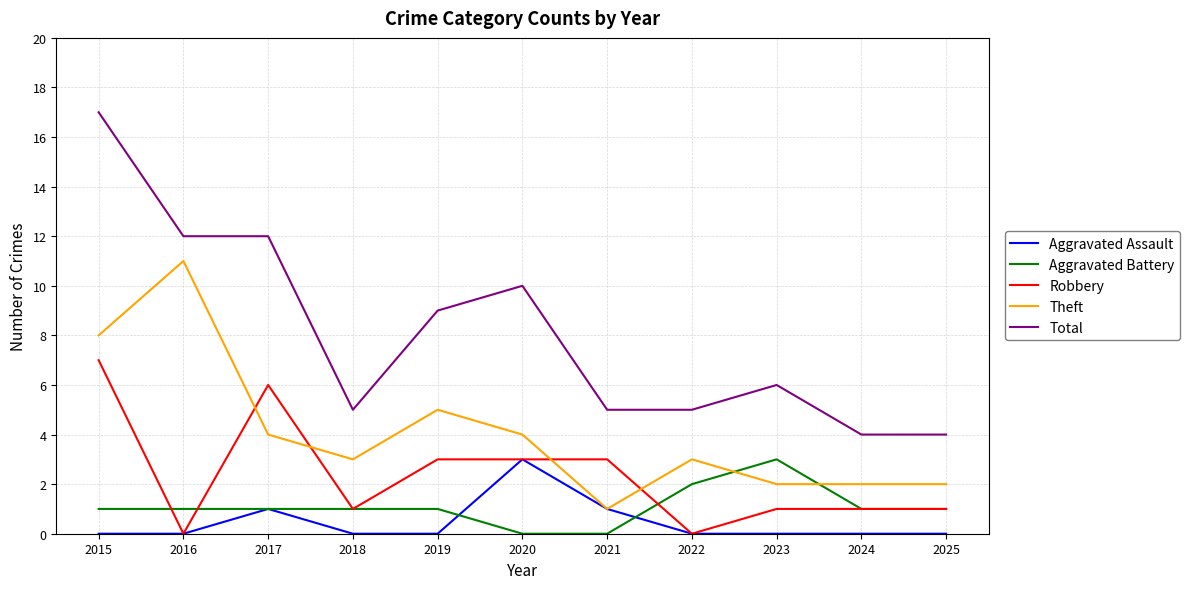

Reading left to right, list all the values displayed in this chart.

Aggravated Assault: 0	0	1	0	0	3	1	0	0	0	0
Aggravated Battery: 1	1	1	1	1	0	0	2	3	1	1
Robbery: 7	0	6	1	3	3	3	0	1	1	1
Theft: 8	11	4	3	5	4	1	3	2	2	2
Total: 17	12	12	5	9	10	5	5	6	4	4